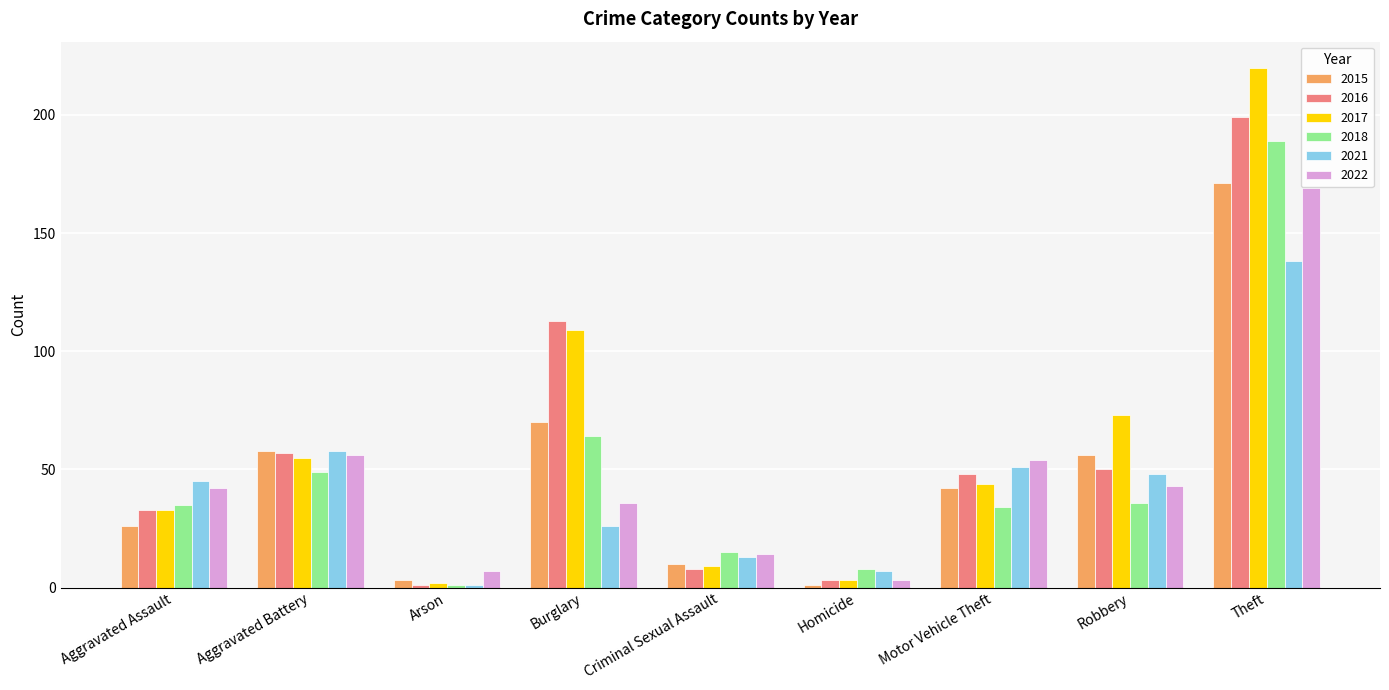

How many bars are there in each group?

6